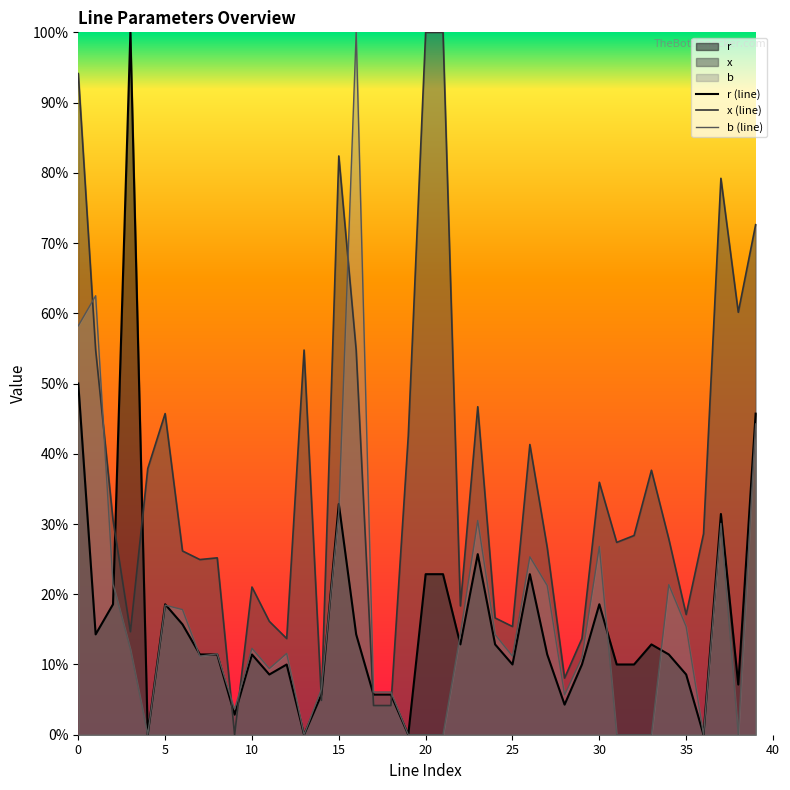

The r series shows 0.2 at 25. True or false?

False